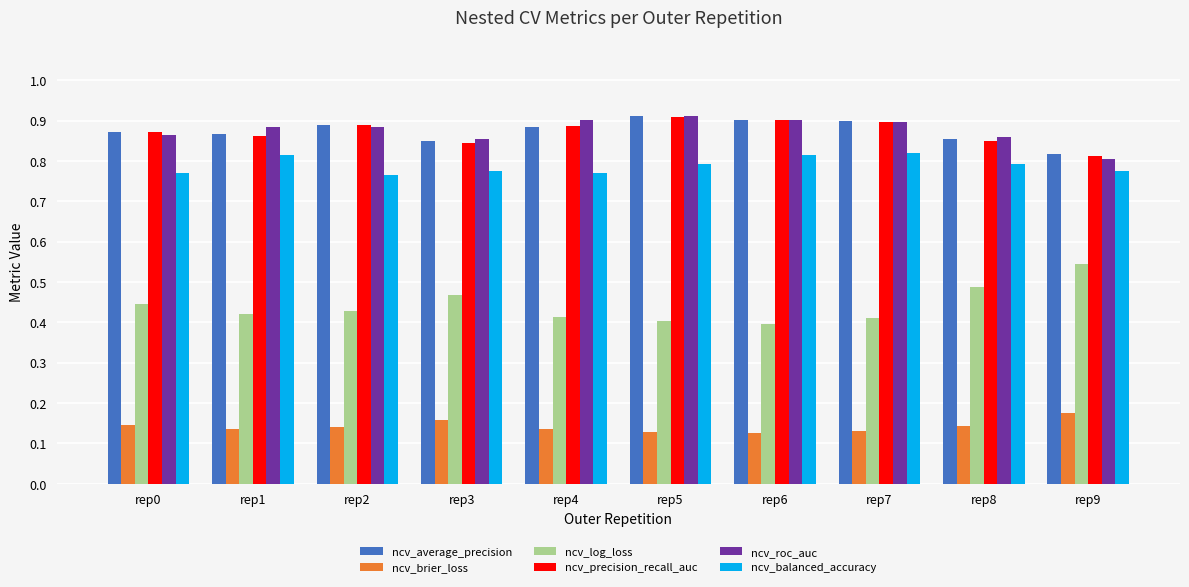

What is the total value across all series at rep6?

4.0